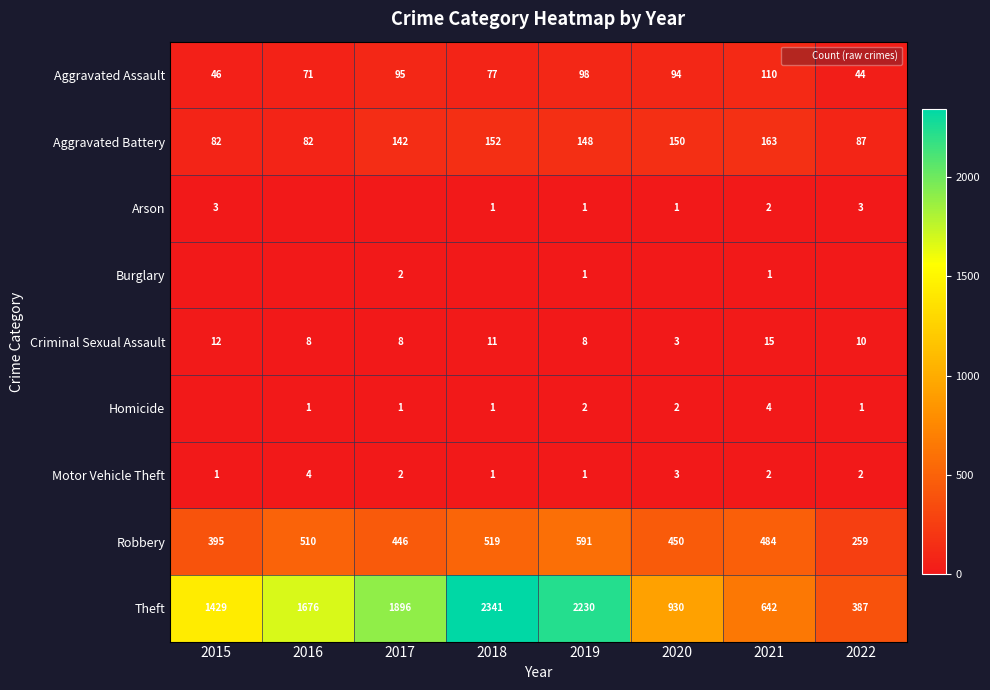

Rank the categories by Criminal Sexual Assault value from highest to lowest.

2021, 2015, 2018, 2022, 2016, 2017, 2019, 2020